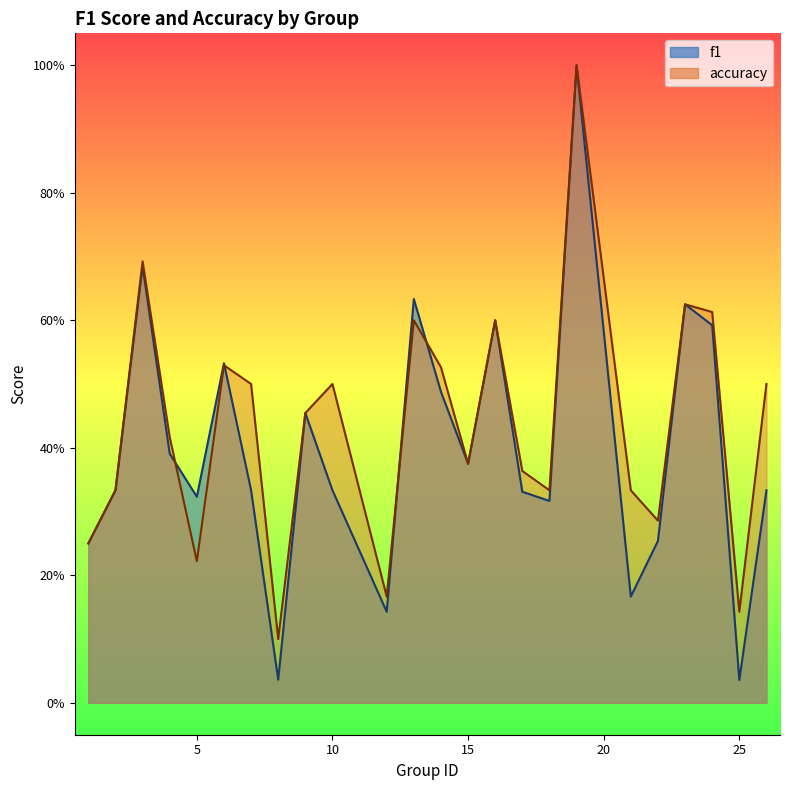

What is the total value across all series at 24?

1.2